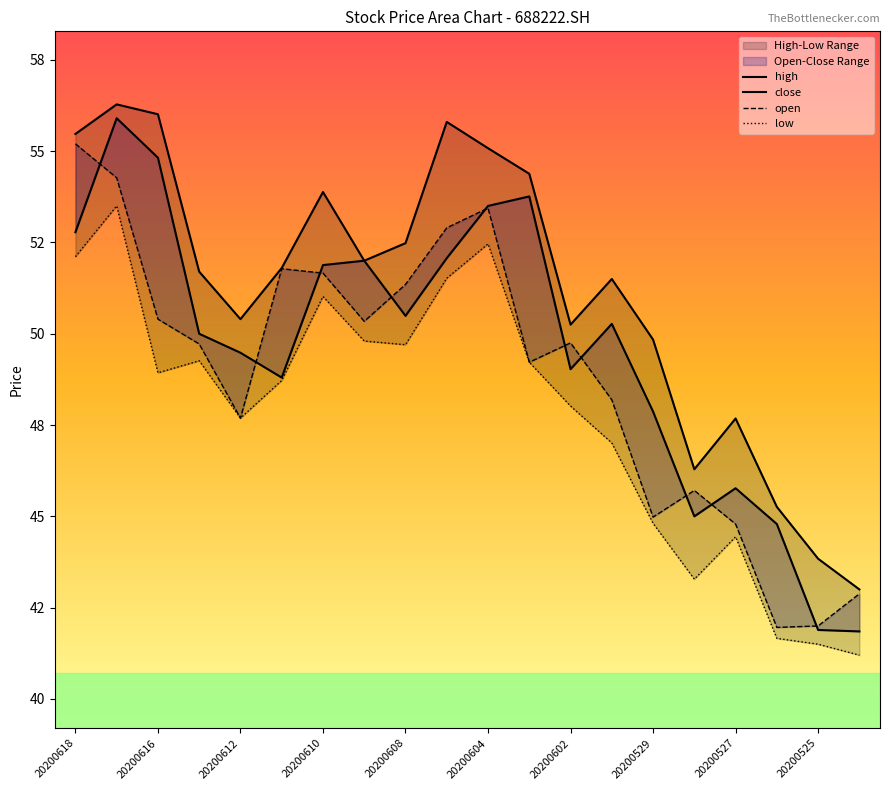

What is the sum of all low values?

955.9